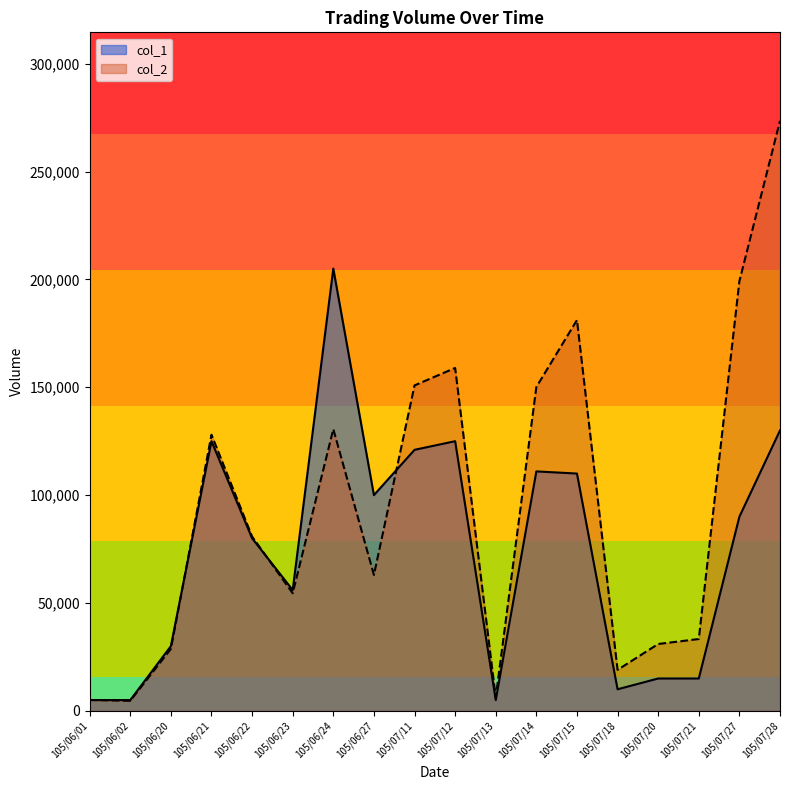

Reading left to right, what are all the values shown in this chart?

col_1: 105/06/01=5000	105/06/02=5000	105/06/20=30000	105/06/21=125000	105/06/22=80000	105/06/23=56000	105/06/24=205000	105/06/27=100000	105/07/11=121000	105/07/12=125000	105/07/13=5000	105/07/14=111000	105/07/15=110000	105/07/18=10000	105/07/20=15000	105/07/21=15000	105/07/27=90000	105/07/28=130000
col_2: 105/06/01=5050	105/06/02=4650	105/06/20=28700	105/06/21=128000	105/06/22=80800	105/06/23=54510	105/06/24=130600	105/06/27=63000	105/07/11=150850	105/07/12=158950	105/07/13=6250	105/07/14=150120	105/07/15=181150	105/07/18=19000	105/07/20=31000	105/07/21=33300	105/07/27=199200	105/07/28=273500